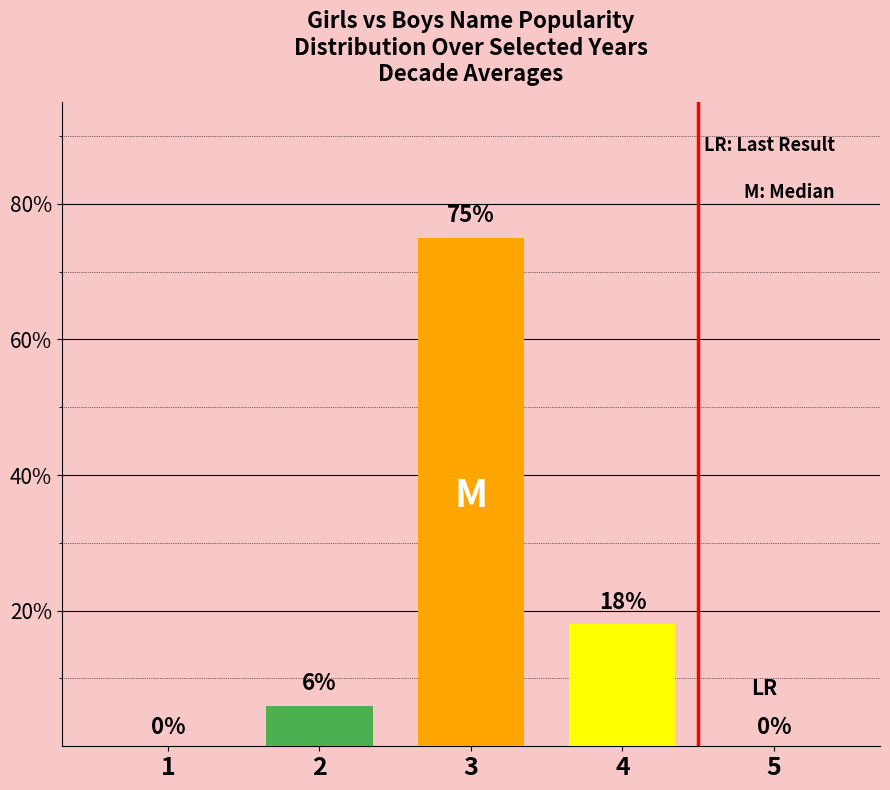

True or false: the data shows 0 at 1.

True